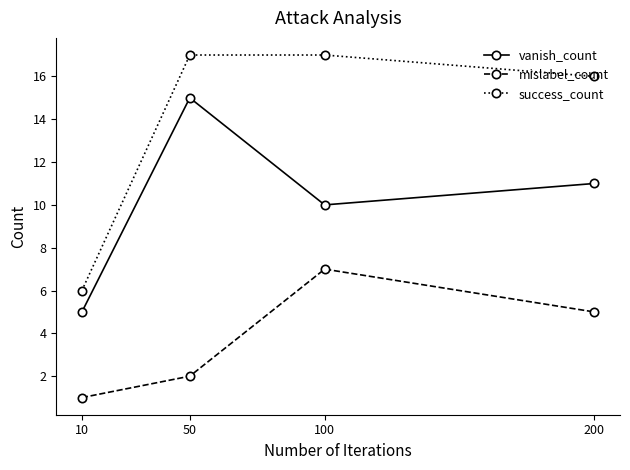

At 100, list the series in order from largest to smallest.

success_count, vanish_count, mislabel_count